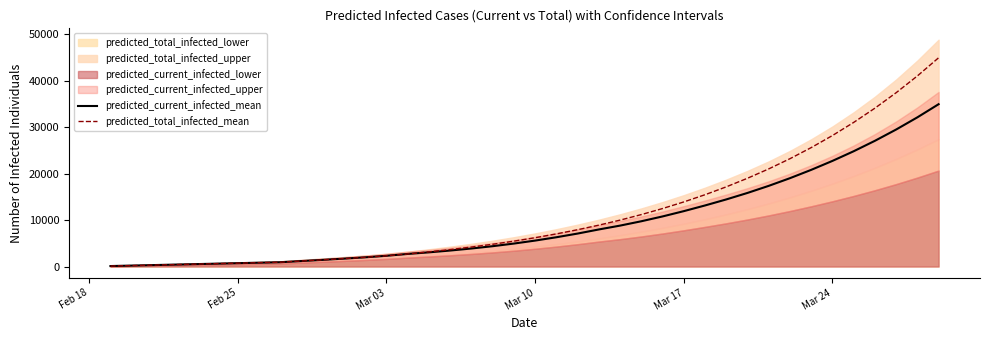

How many categories are shown in the chart?

40